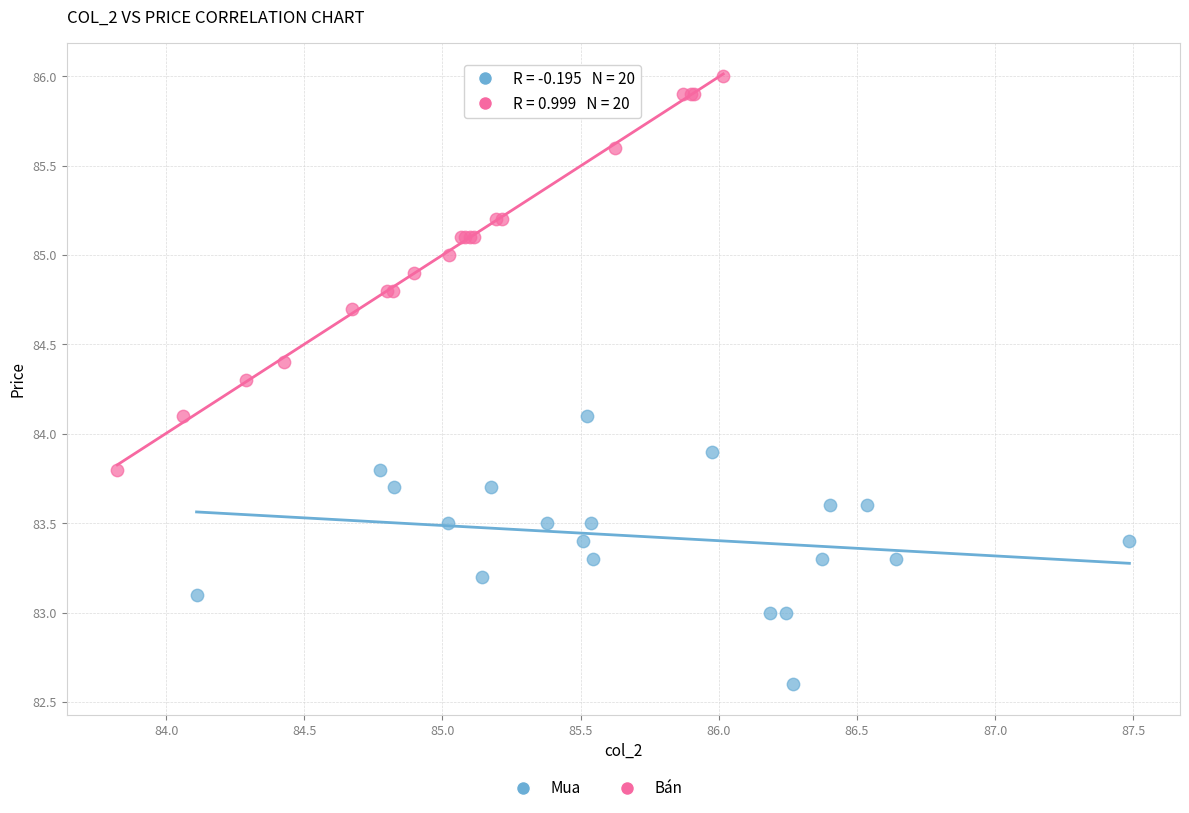

Which series contains the highest Y value?

Bán